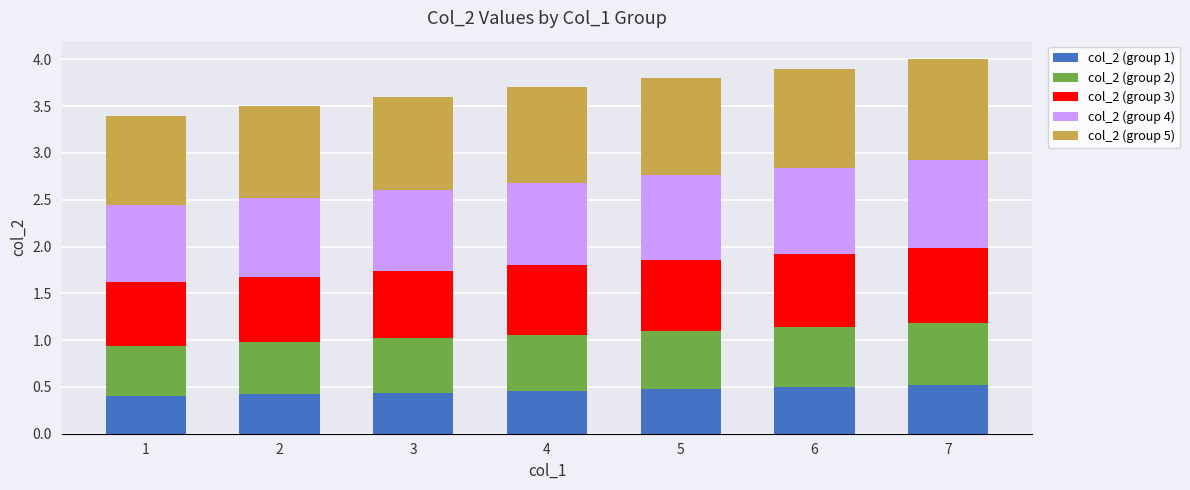

What is the sum of all col_2 (group 1) values?

3.2